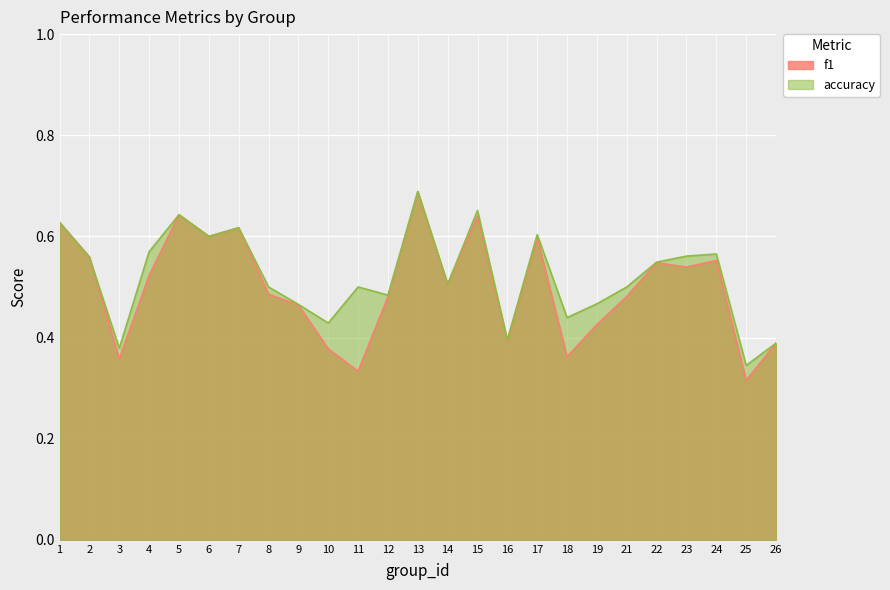

How many interior local valleys does the accuracy series have?

8